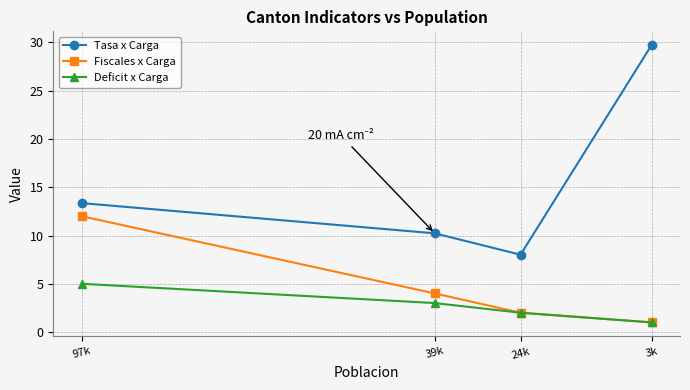

Which series has the largest total across all categories?

Tasa x Carga